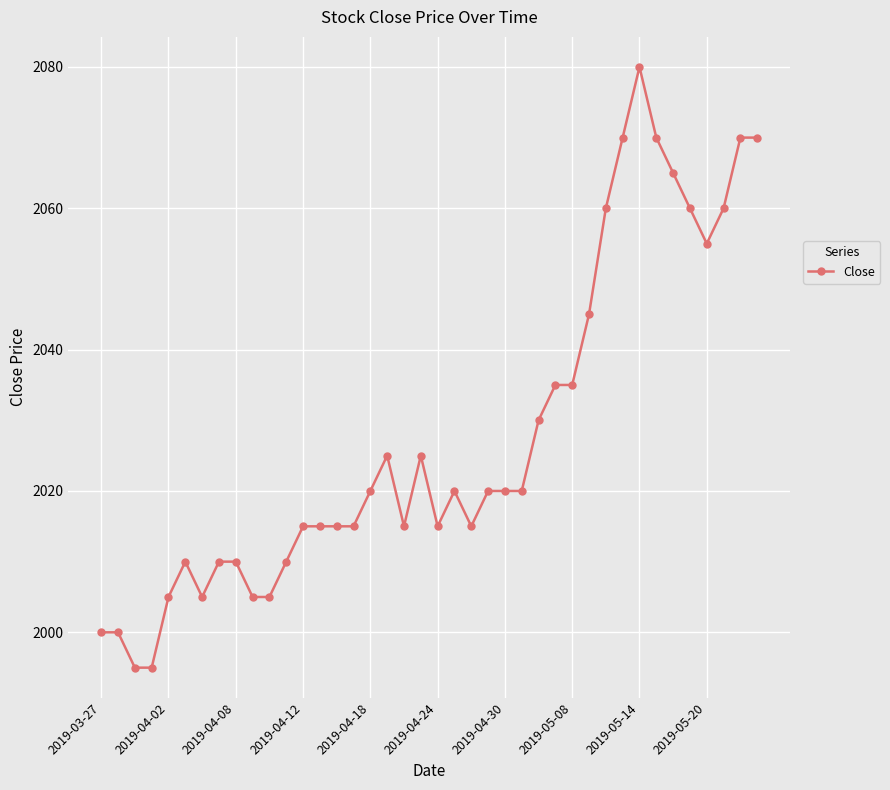

Reading left to right, transcribe all the data shown in this chart.

2000	2000	1995	1995	2005	2010	2005	2010	2010	2005	2005	2010	2015	2015	2015	2015	2020	2025	2015	2025	2015	2020	2015	2020	2020	2020	2030	2035	2035	2045	2060	2070	2080	2070	2065	2060	2055	2060	2070	2070